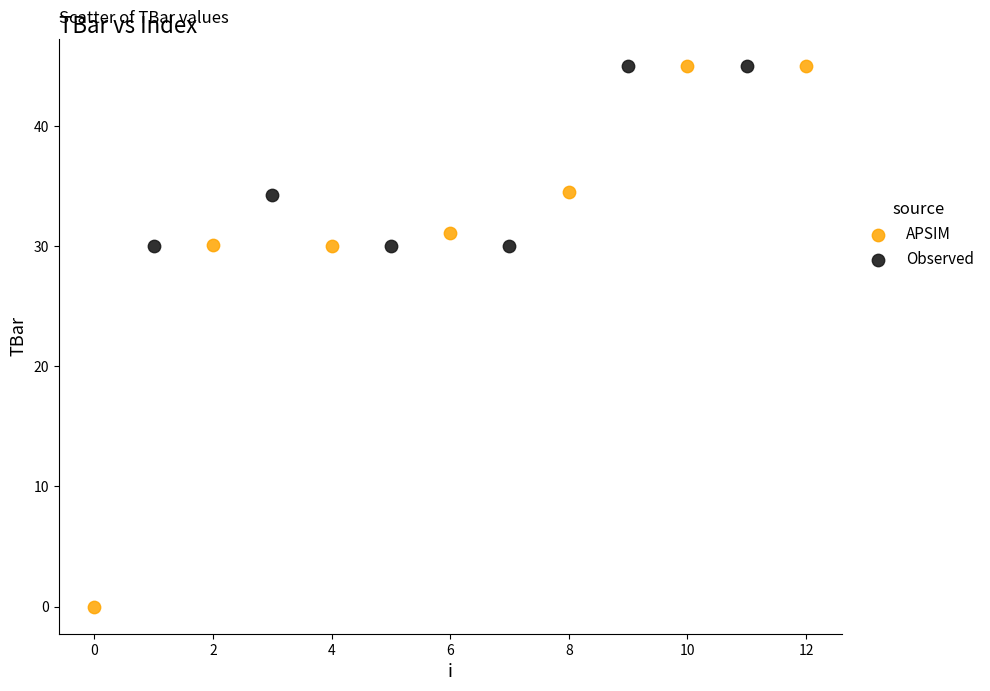

Which series has the widest spread of Y values?

APSIM